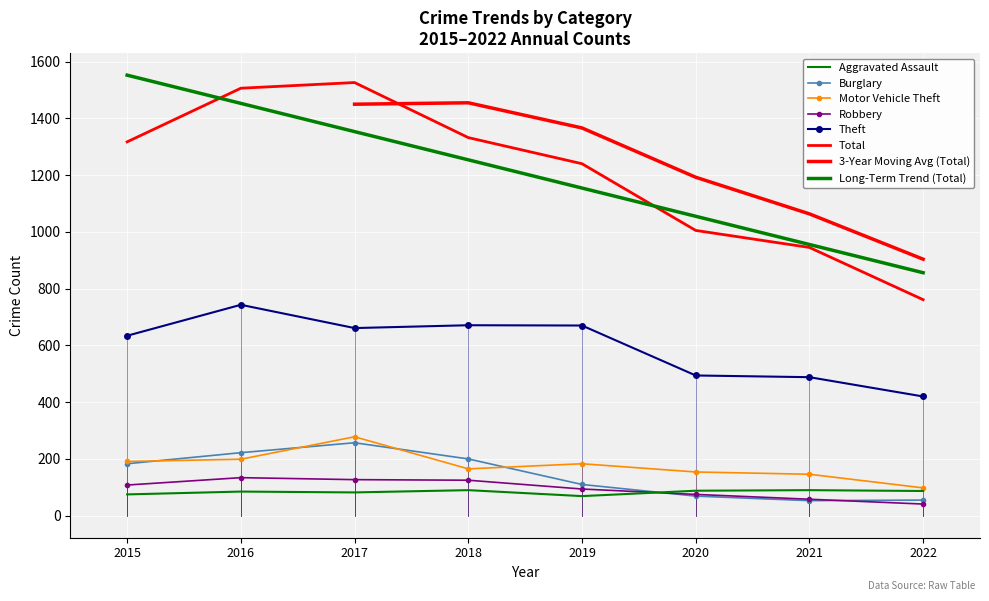

Which series has the widest spread of values?

Total